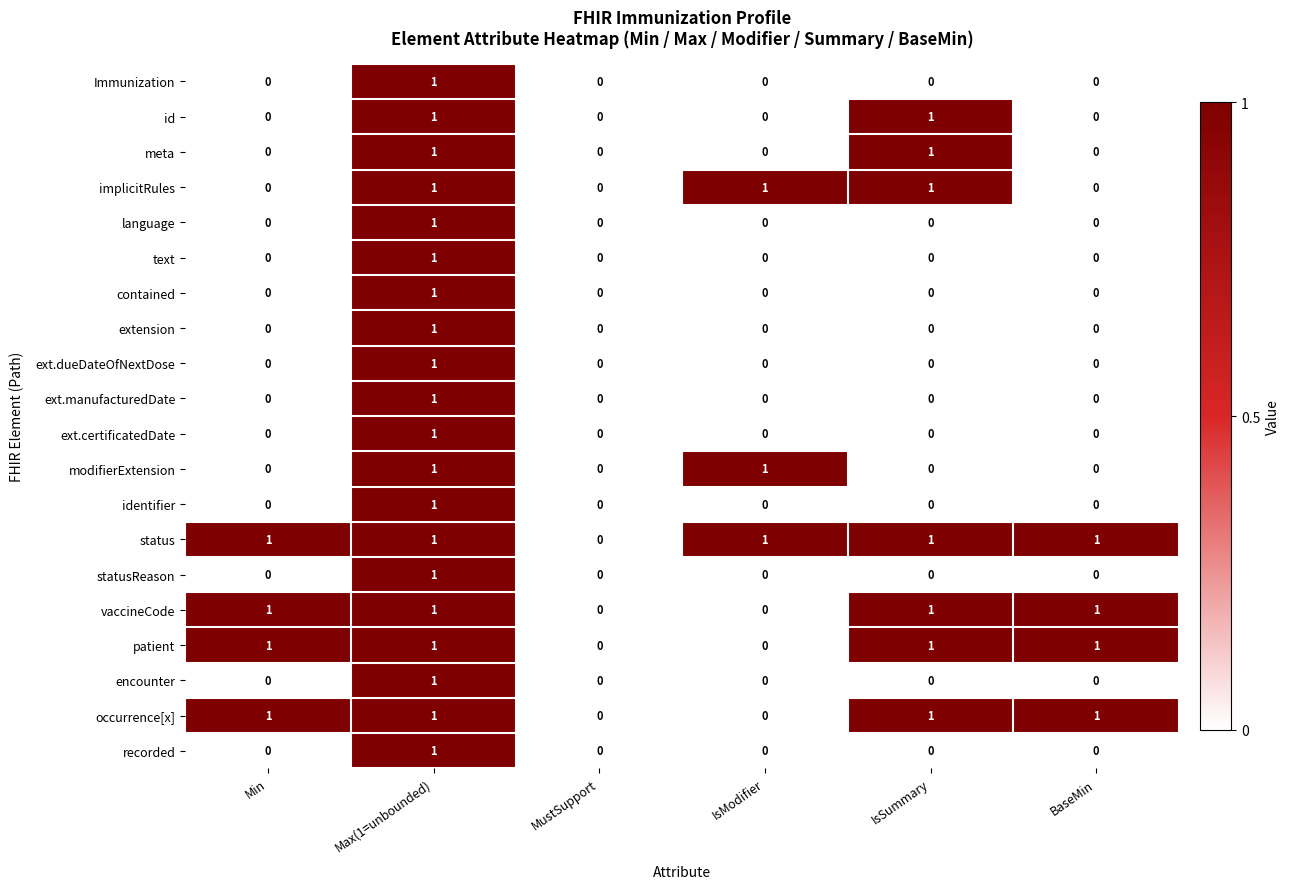

Which category has the highest value in the Immunization series?

Max(1=unbounded)